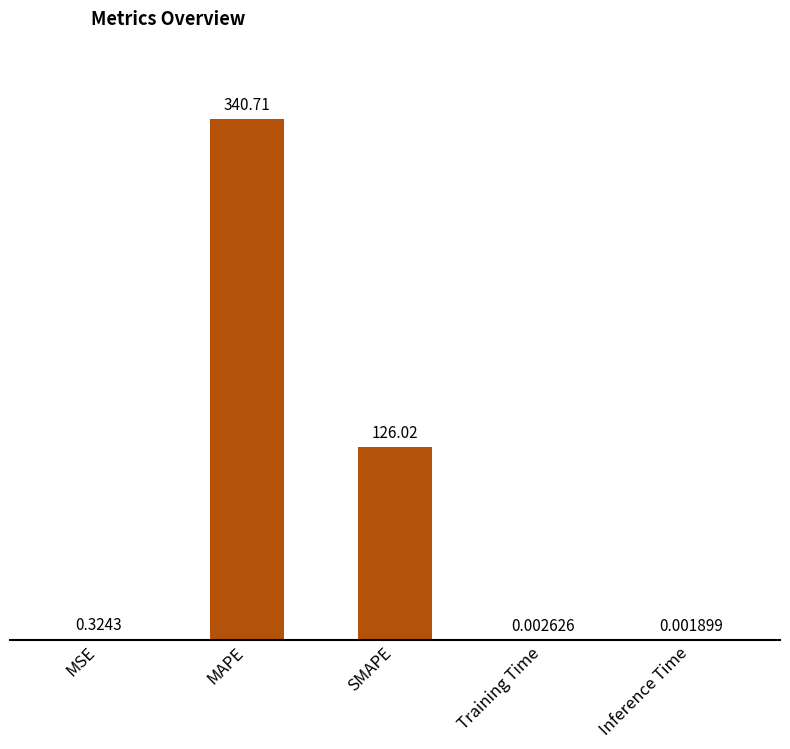

Where is the data nearest to the value 170?

SMAPE